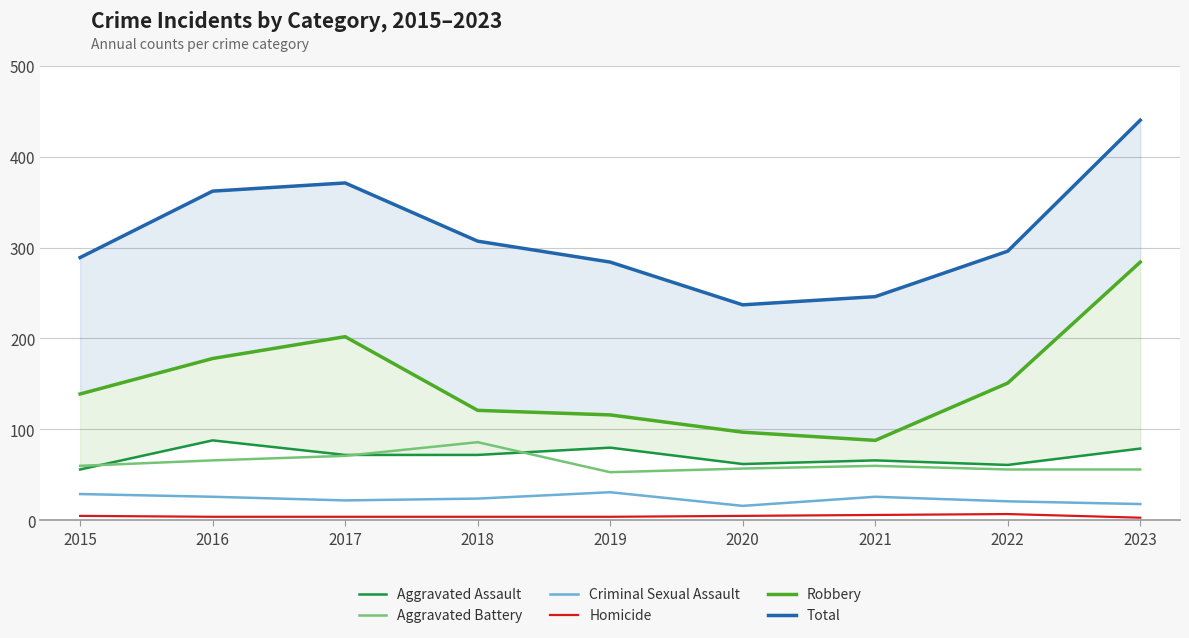

Which series has the largest total across all categories?

Total